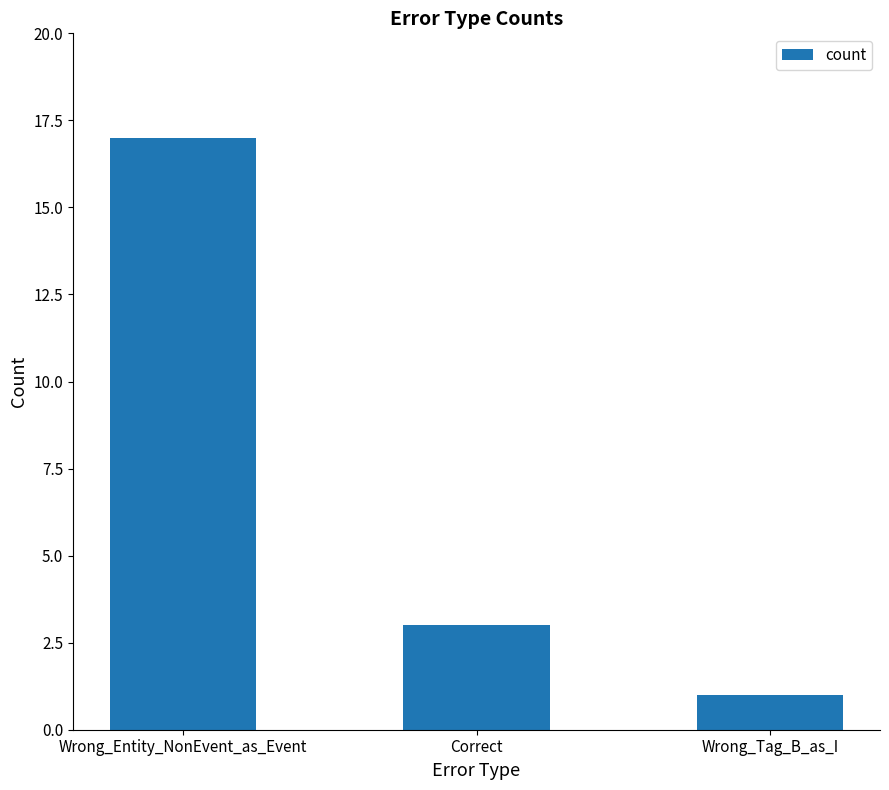

Reading left to right, extract all data points from this chart.

17	3	1